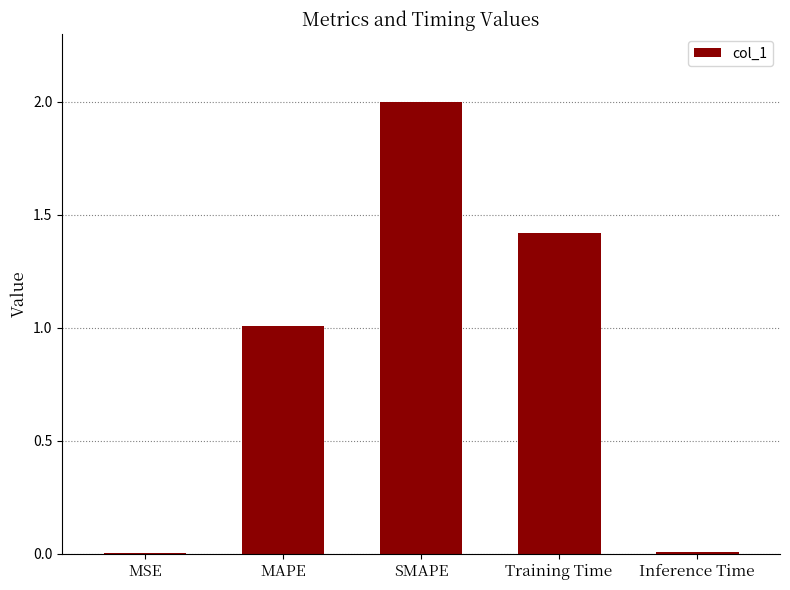

At which label is the value closest to 1?

MAPE